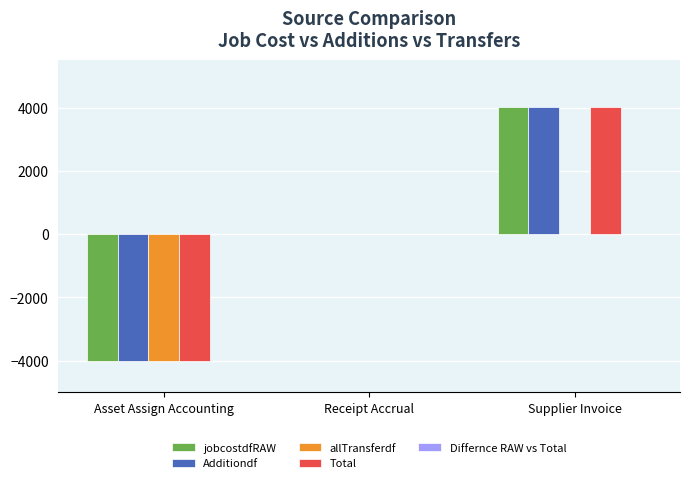

At which category is the sum across all series the highest?

Supplier Invoice